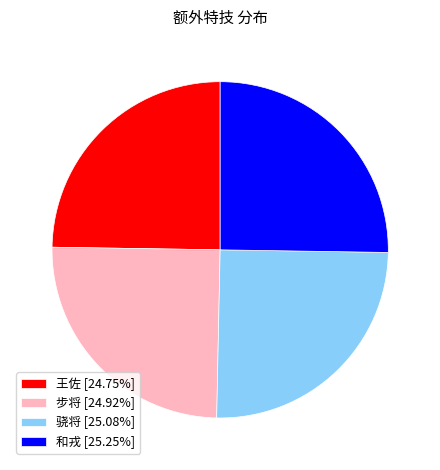

The 王佐 slice represents 25% of the pie. True or false?

True